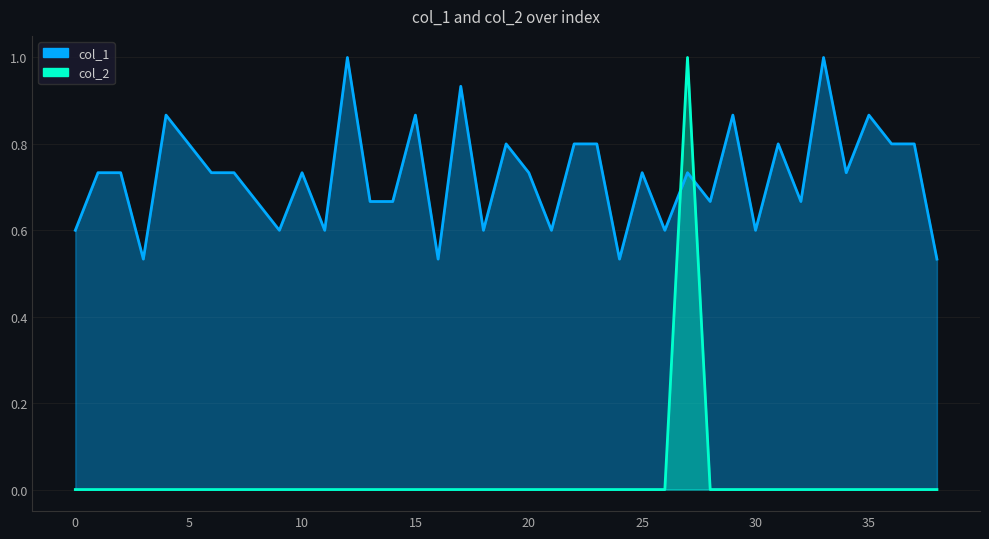

What are all the series names shown in the legend?

col_1, col_2